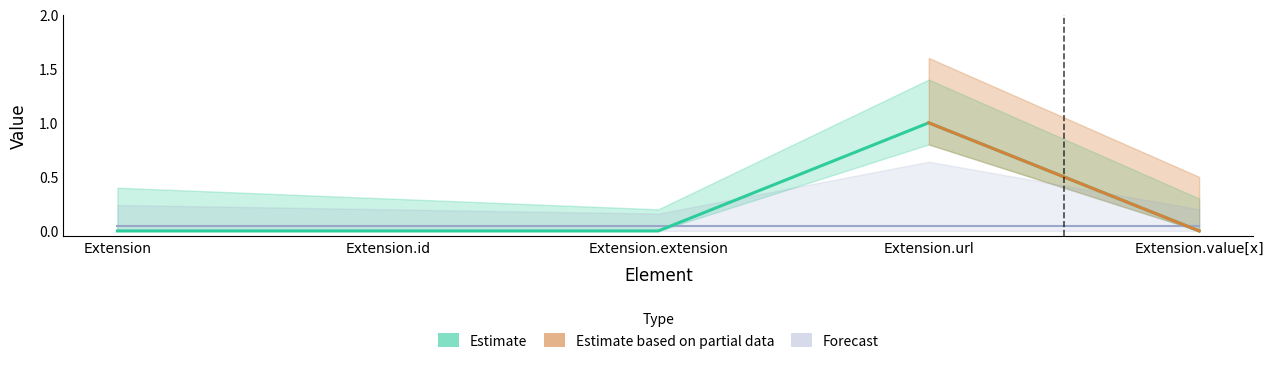

Reading left to right, what are all the values shown in this chart?

Extension=0	Extension.id=0	Extension.extension=0	Extension.url=1	Extension.value[x]=0